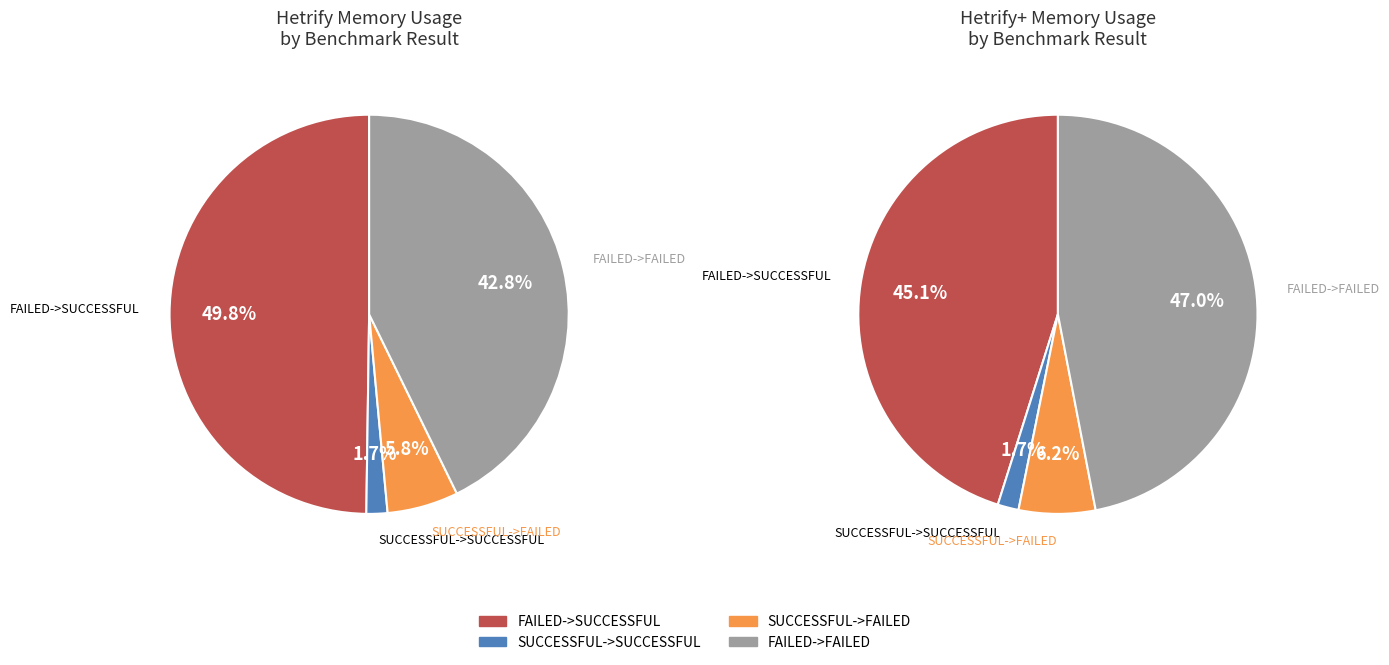

Between FAILED->SUCCESSFUL and 18, which series saw the biggest shift?

Hetrify+ (memory)